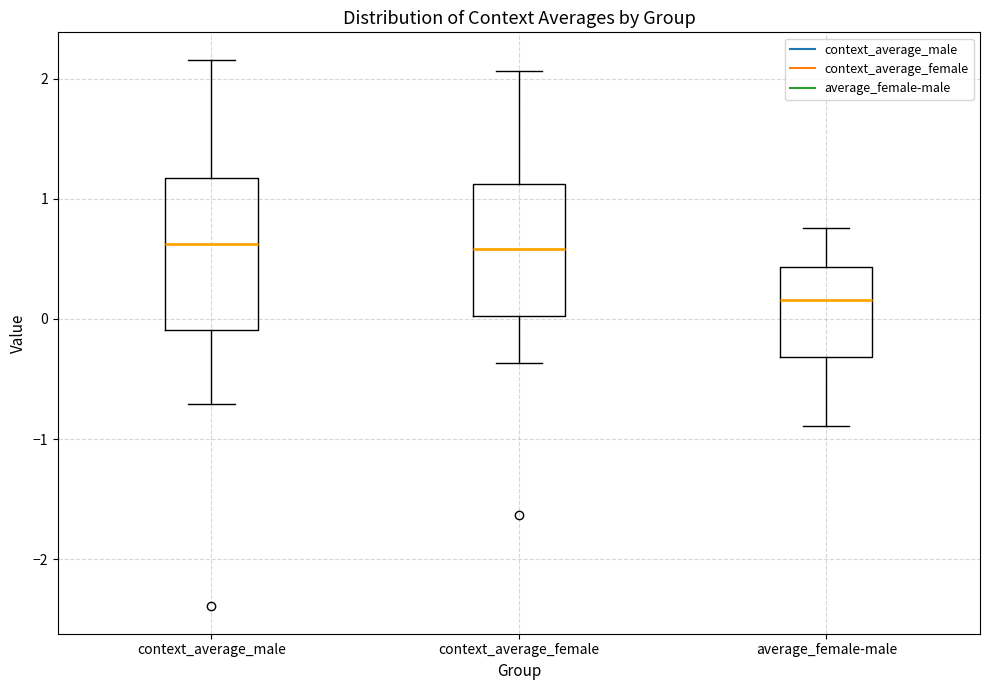

Where does the lower whisker of the box for context_average_male end on the y-axis? The values are not printed on the chart, so give them approximately, as read against the axis.

-0.7